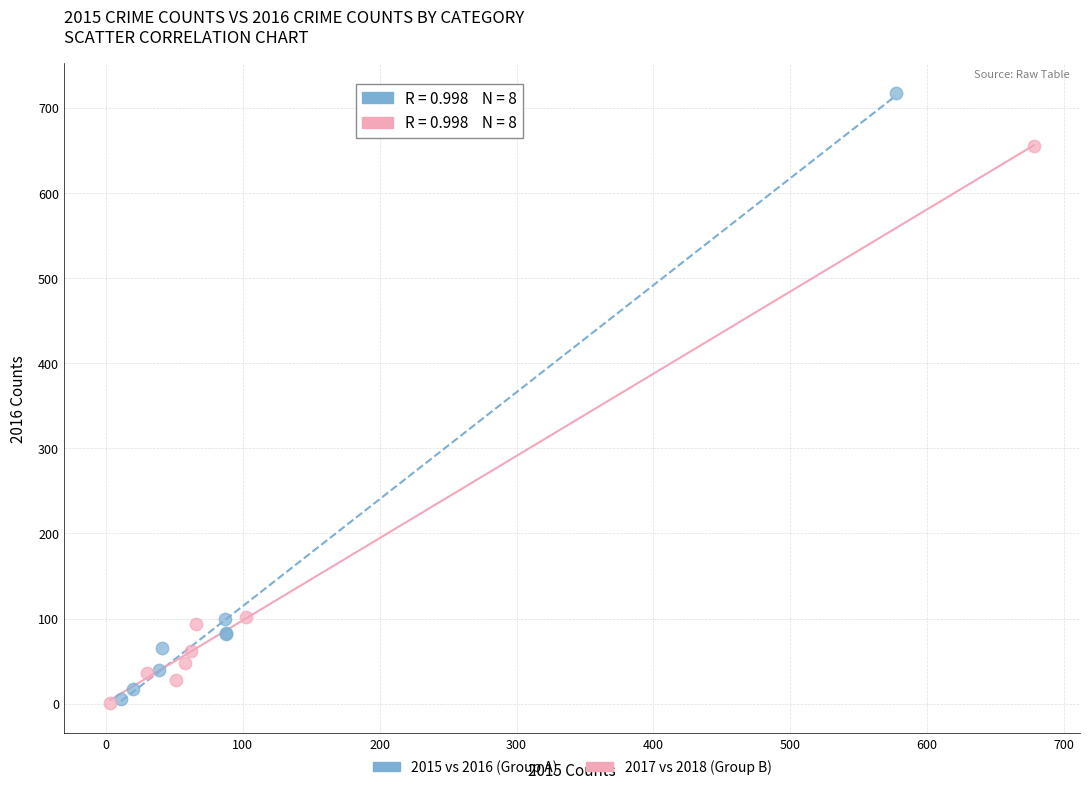

Which series reaches the maximum Y coordinate?

2015 vs 2016 (Group A)